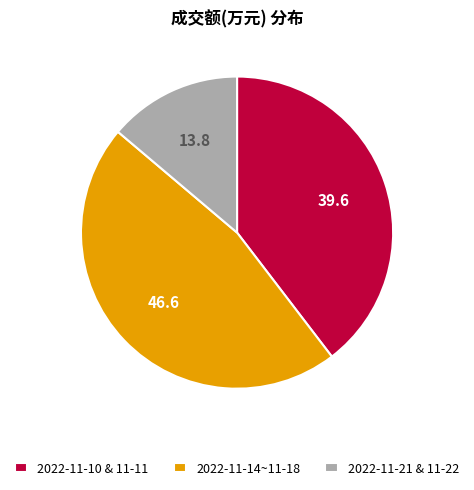

Is it true that 2022-11-10 & 11-11 is 40% of the pie?

True